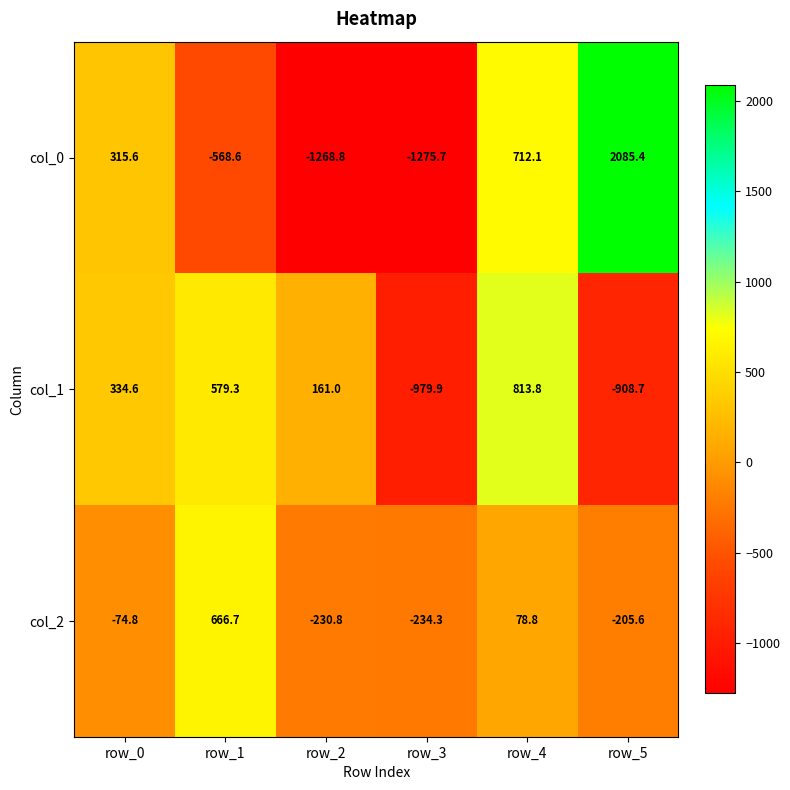

What is the minimum value for col_1?

-979.9